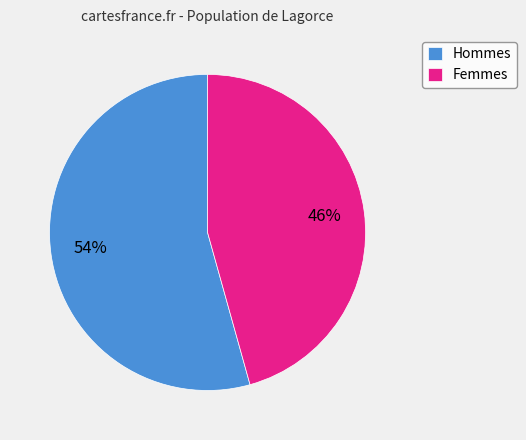

How many segments does this pie chart have?

2